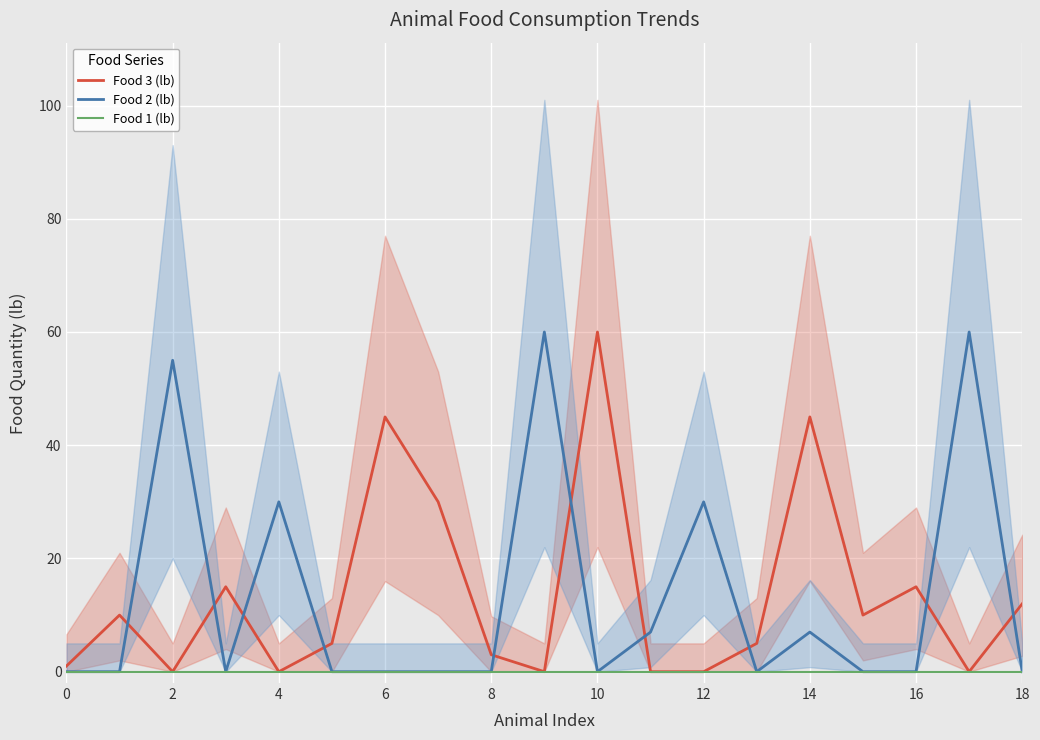

Where is the first local maximum for Food 2 (lb)?

2